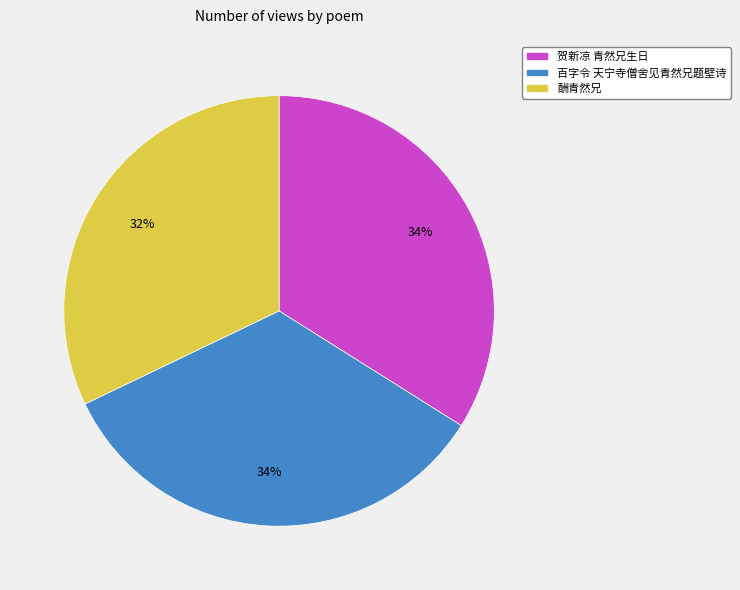

To the nearest percent, what is the combined percentage of 酬青然兄 and 贺新凉 青然兄生日?

66%